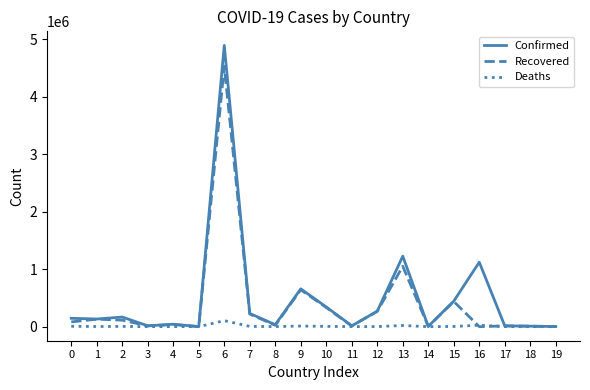

Rank the series by their maximum value, from highest to lowest.

Confirmed, Recovered, Deaths